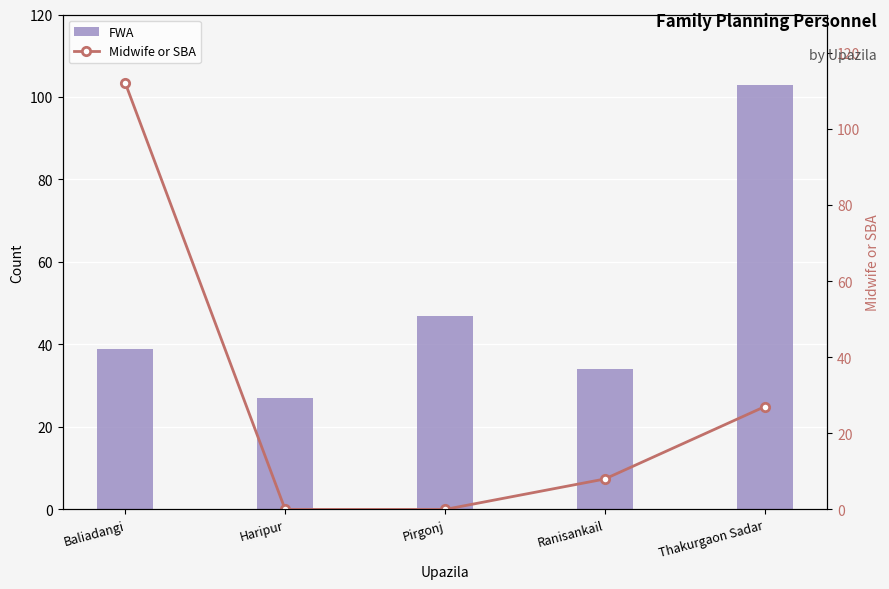

At which label does FWA reach its minimum?

Haripur